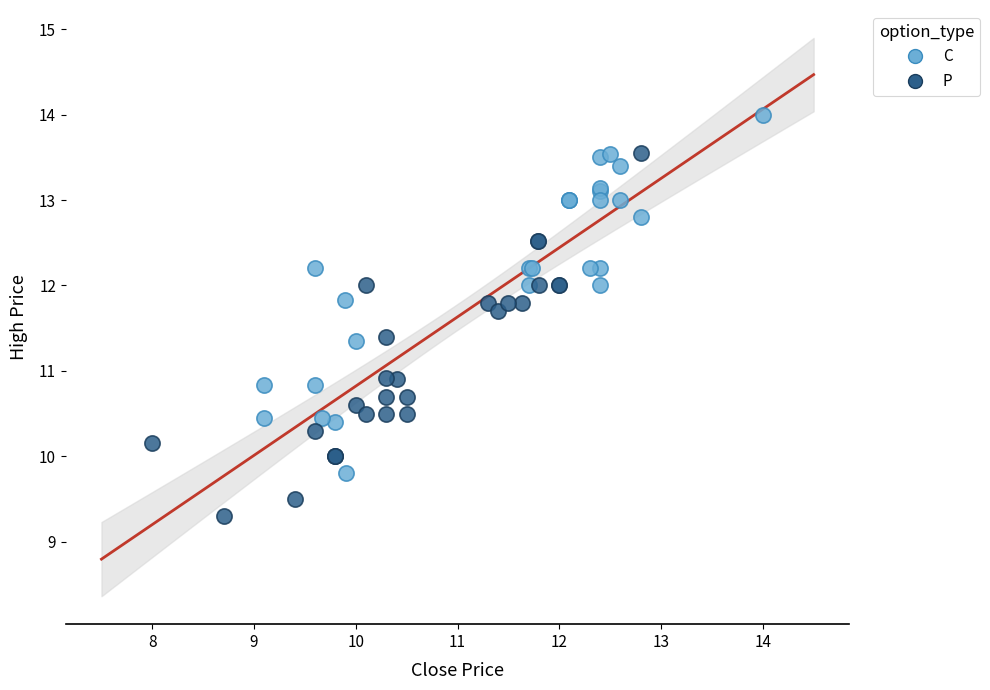

Which series reaches the minimum Y coordinate?

P